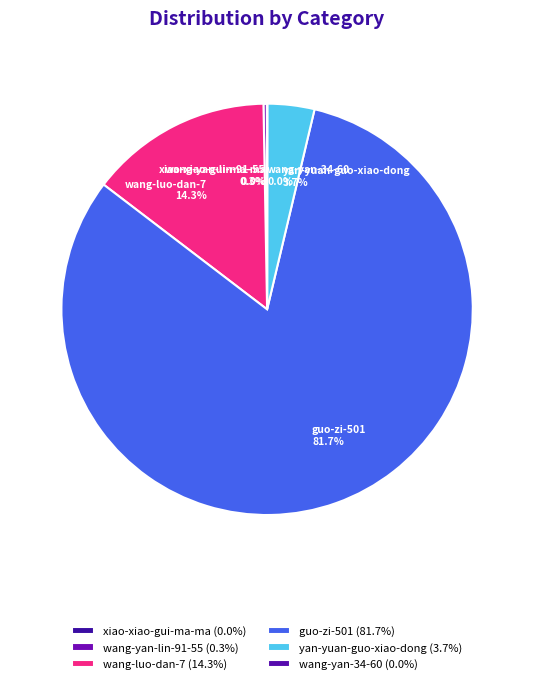

Is there any slice that represents more than half of the pie?

Yes